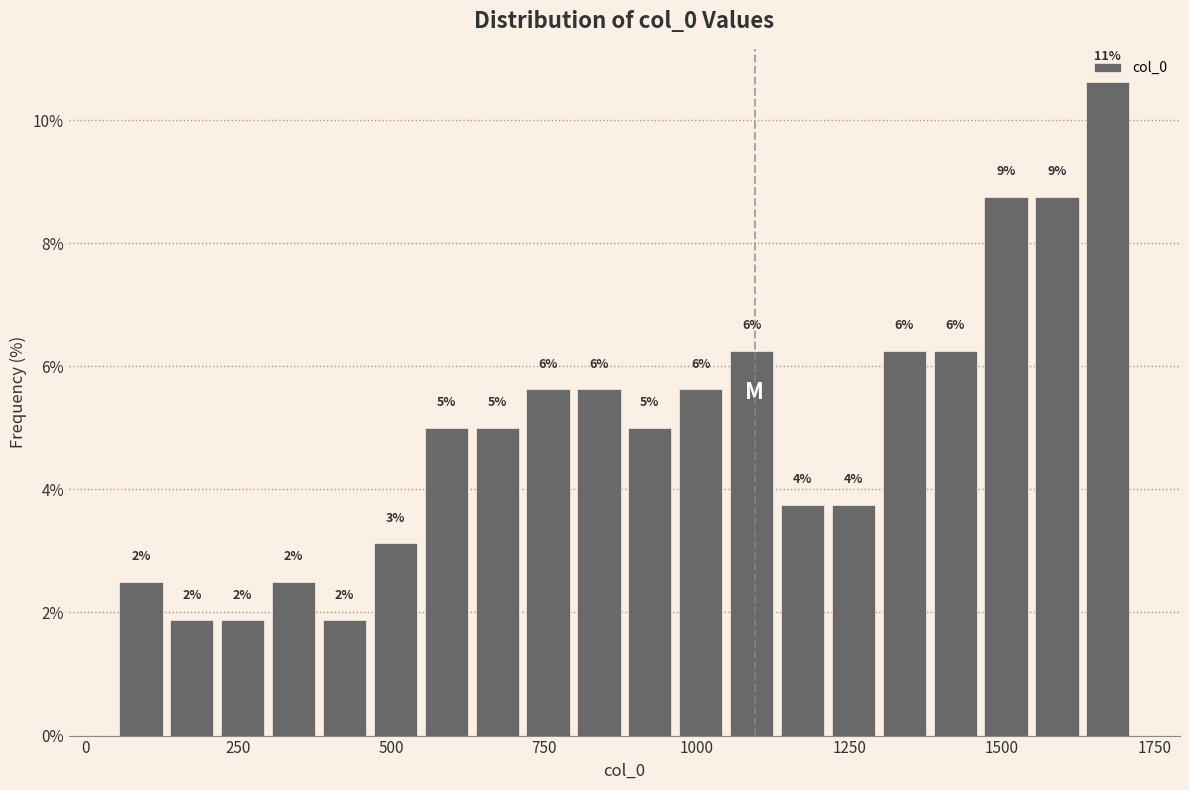

Read against the x-axis, roughly where is the centre of the tallest bar?

1650